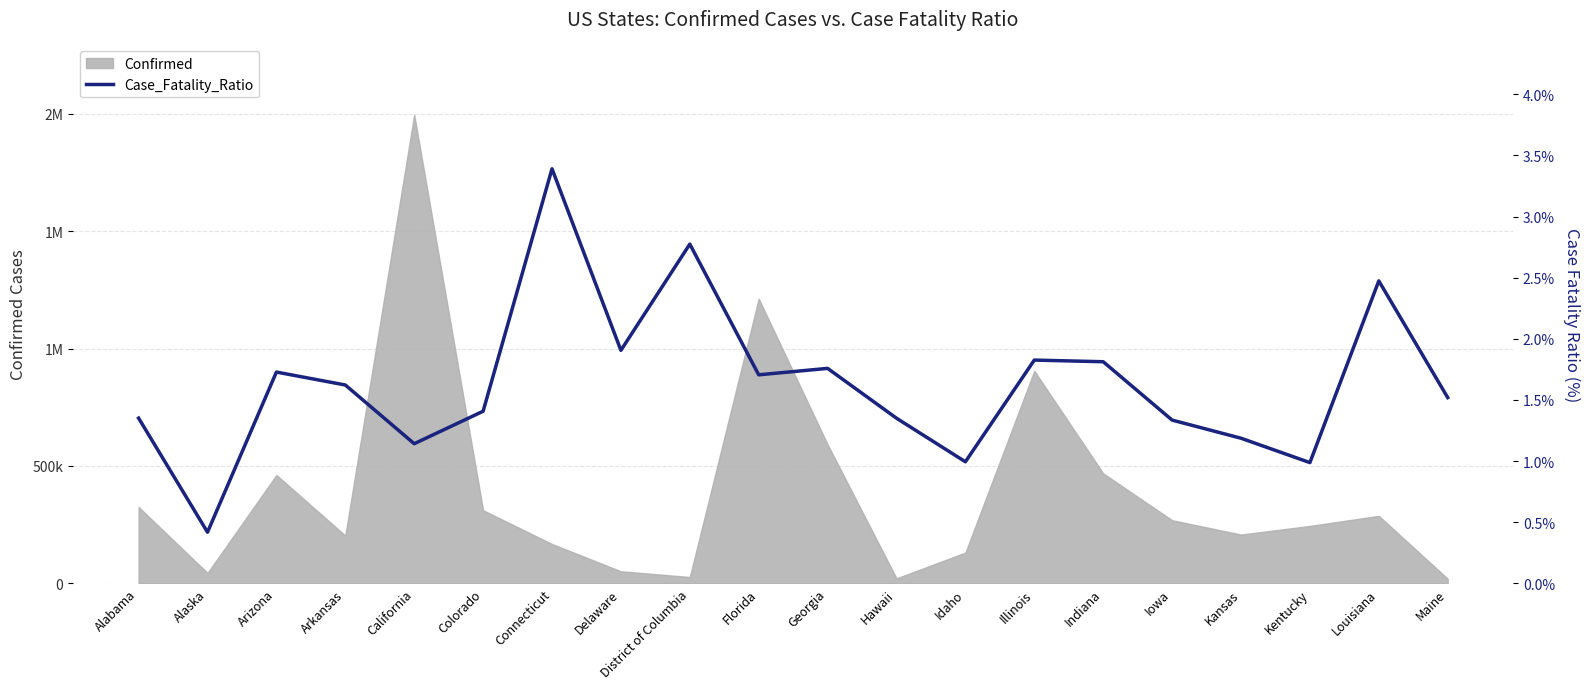

Reading left to right, what are all the values shown in this chart?

Alabama=1.4	Alaska=0.4	Arizona=1.7	Arkansas=1.6	California=1.1	Colorado=1.4	Connecticut=3.4	Delaware=1.9	District of Columbia=2.8	Florida=1.7	Georgia=1.8	Hawaii=1.4	Idaho=1.0	Illinois=1.8	Indiana=1.8	Iowa=1.3	Kansas=1.2	Kentucky=1.0	Louisiana=2.5	Maine=1.5